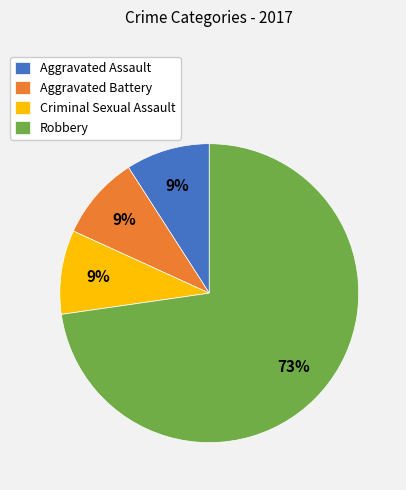

To the nearest percent, what is the difference between the largest and smallest slice percentages?

64%